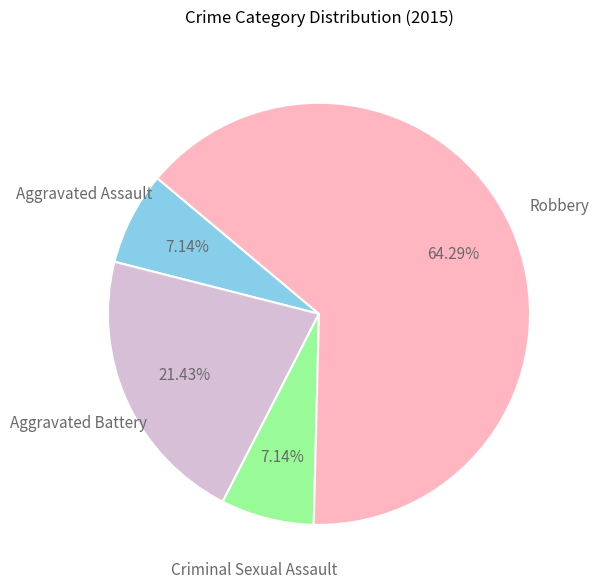

To the nearest percent, what is the average slice percentage?

25%